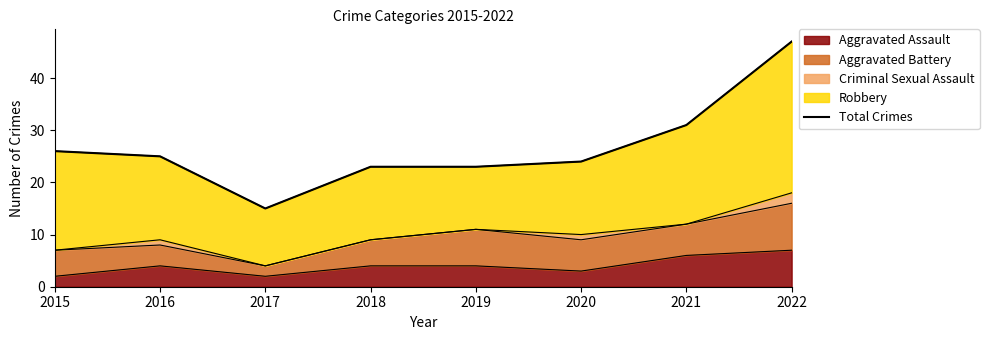

Where does the data first go above 25?

2015